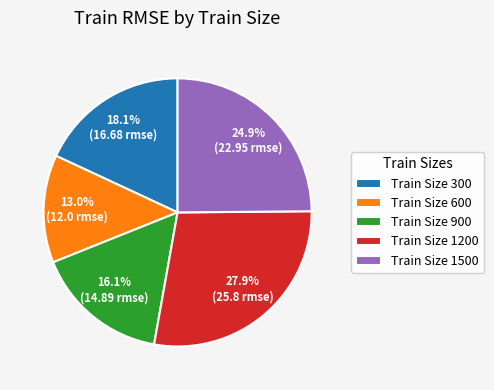

Count the number of slices in the pie.

5